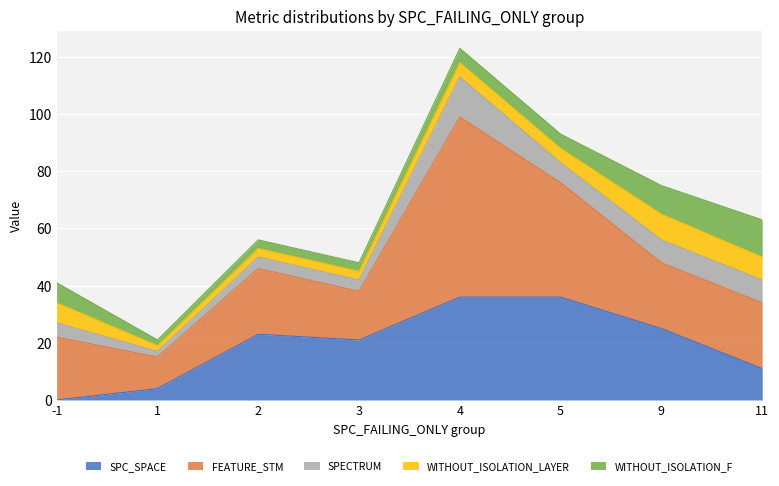

What is the approximate value of FEATURE_STM at -1, to the nearest 5?

20